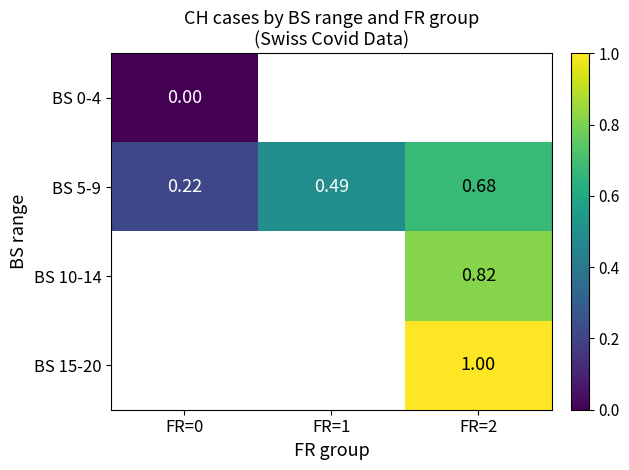

At which label is BS 0-4 closest to 0?

FR=0